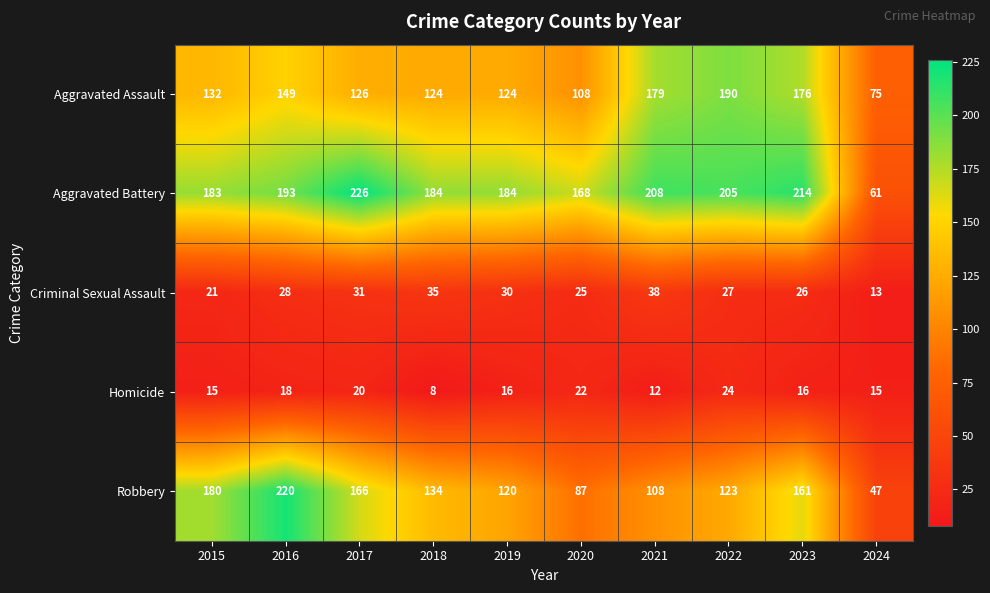

Which series has the widest spread of values?

Robbery